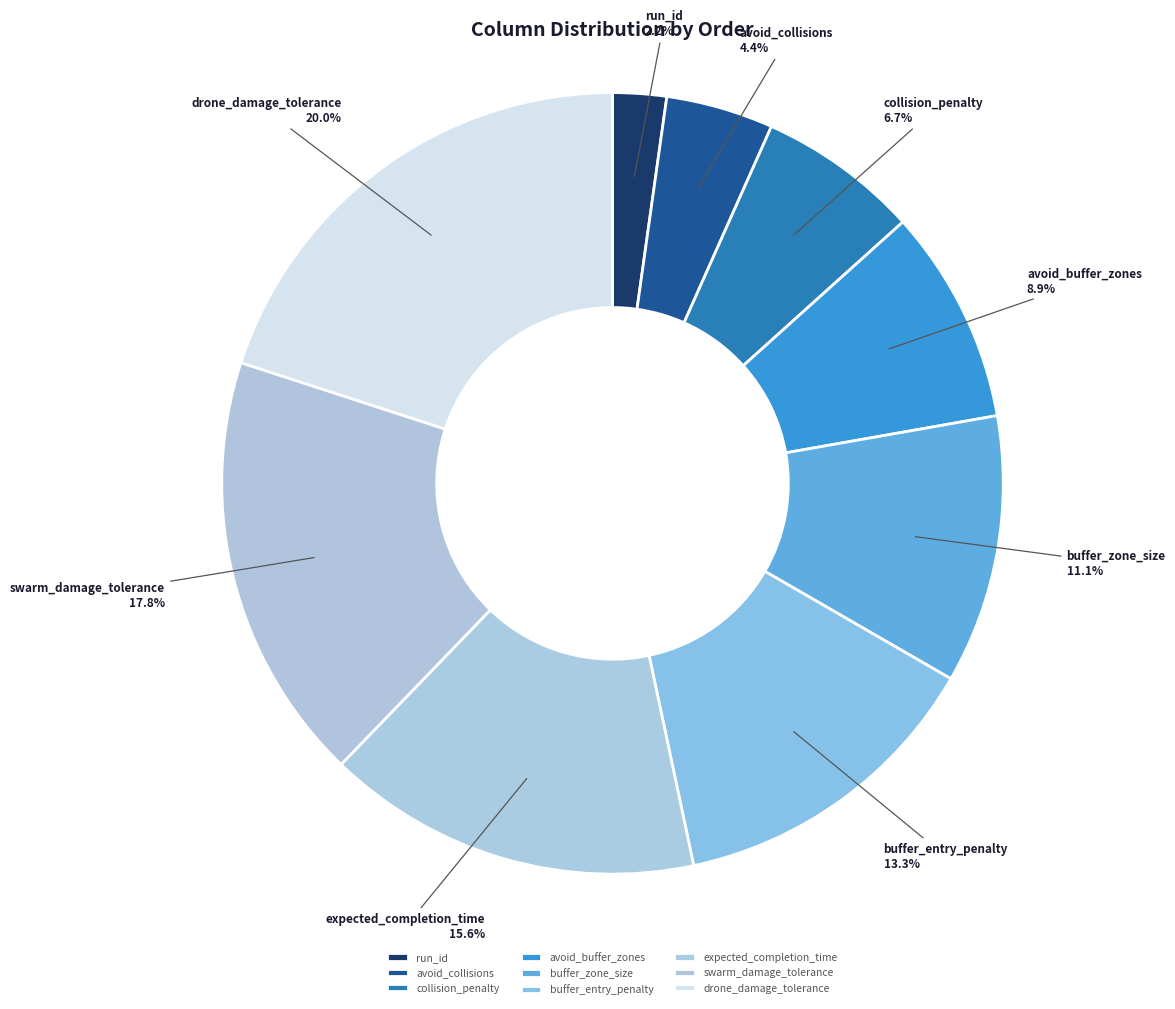

To the nearest percent, what percentage of the pie is buffer_entry_penalty?

13%